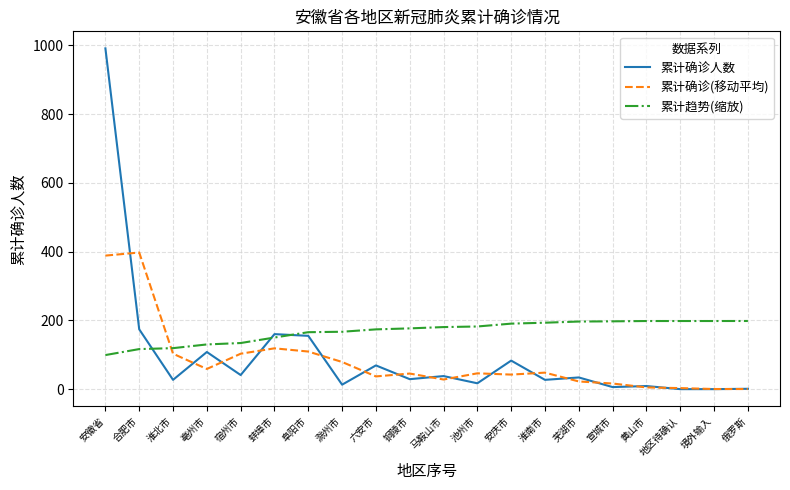

What is the difference between the highest and lowest values at 马鞍山市?

152.5